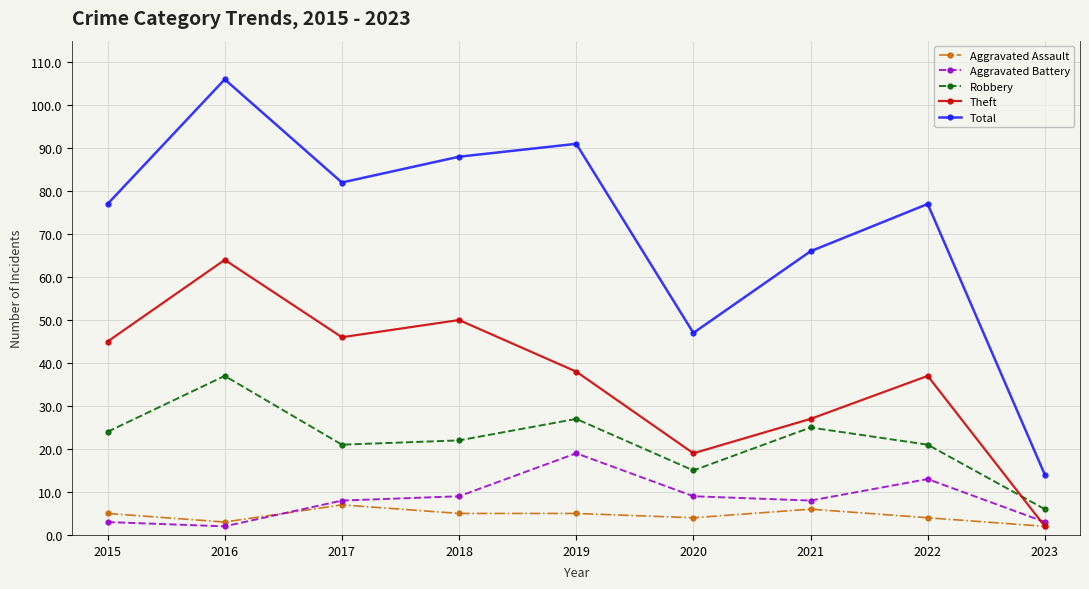

What is the difference between the highest and lowest values at 2021?

60